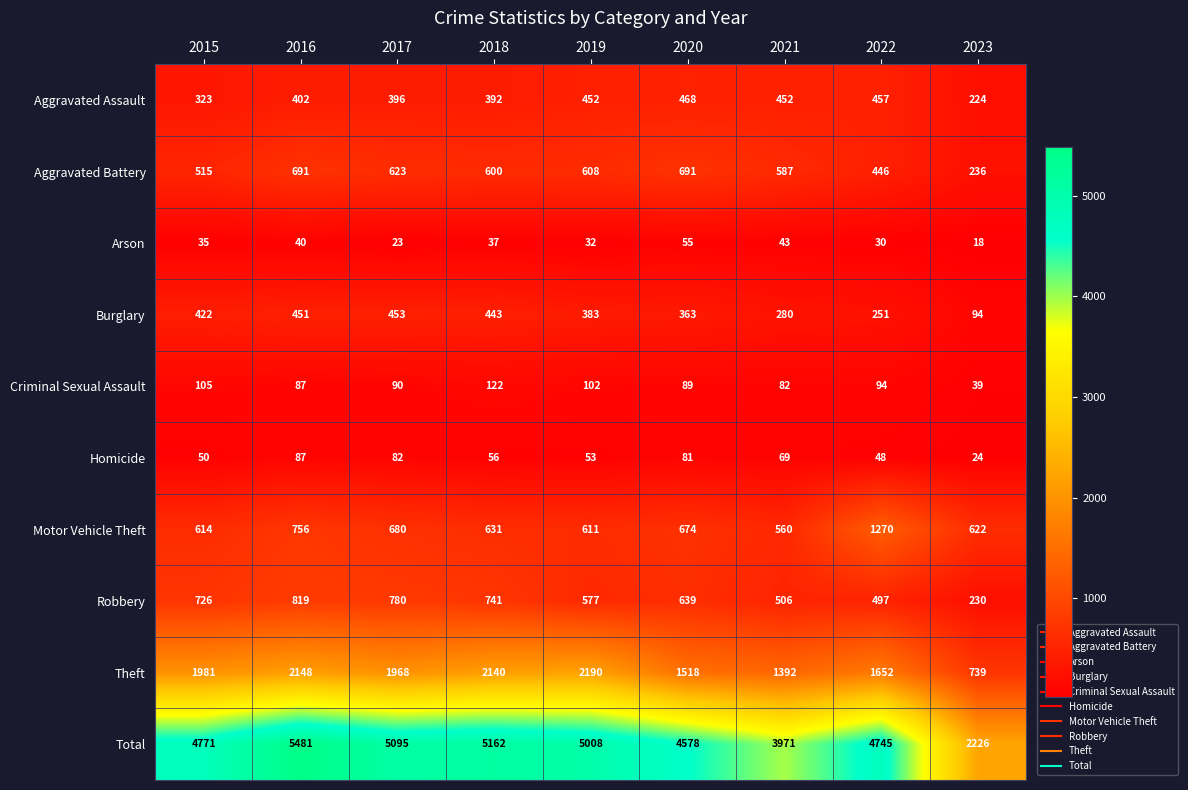

What is the total value across all series at 2019?

10016